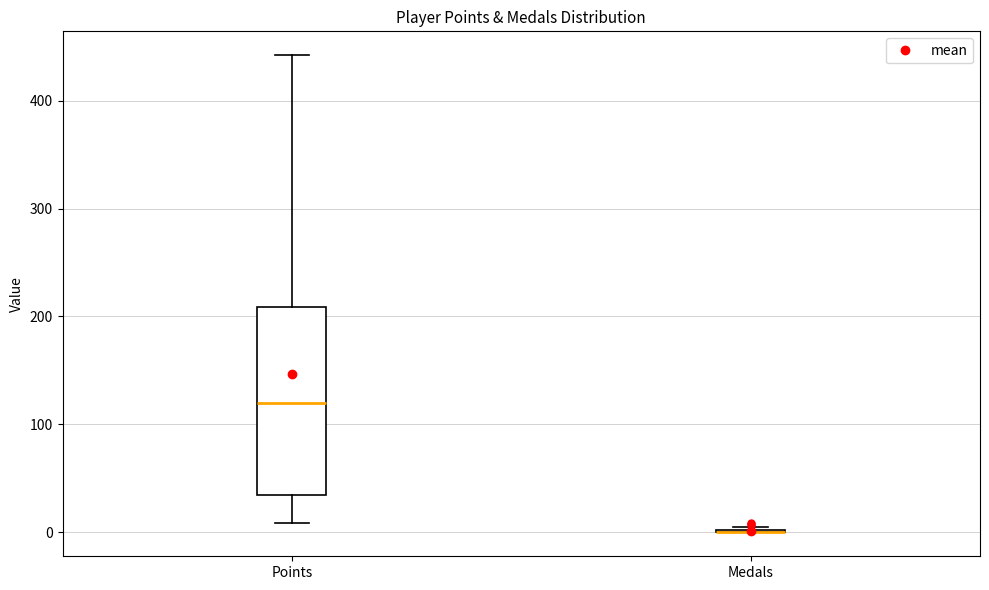

Reading left to right, transcribe this box plot: for each box, give where its median line is, the range the box spans, and where its two whiskers end, as read against the y-axis. The values are not printed on the chart, so give them approximately, as read against the axis.

Points: median 120, box 40 to 210, whiskers 10 to 440
Medals: box collapsed to a line at 0, whiskers 0 to 10